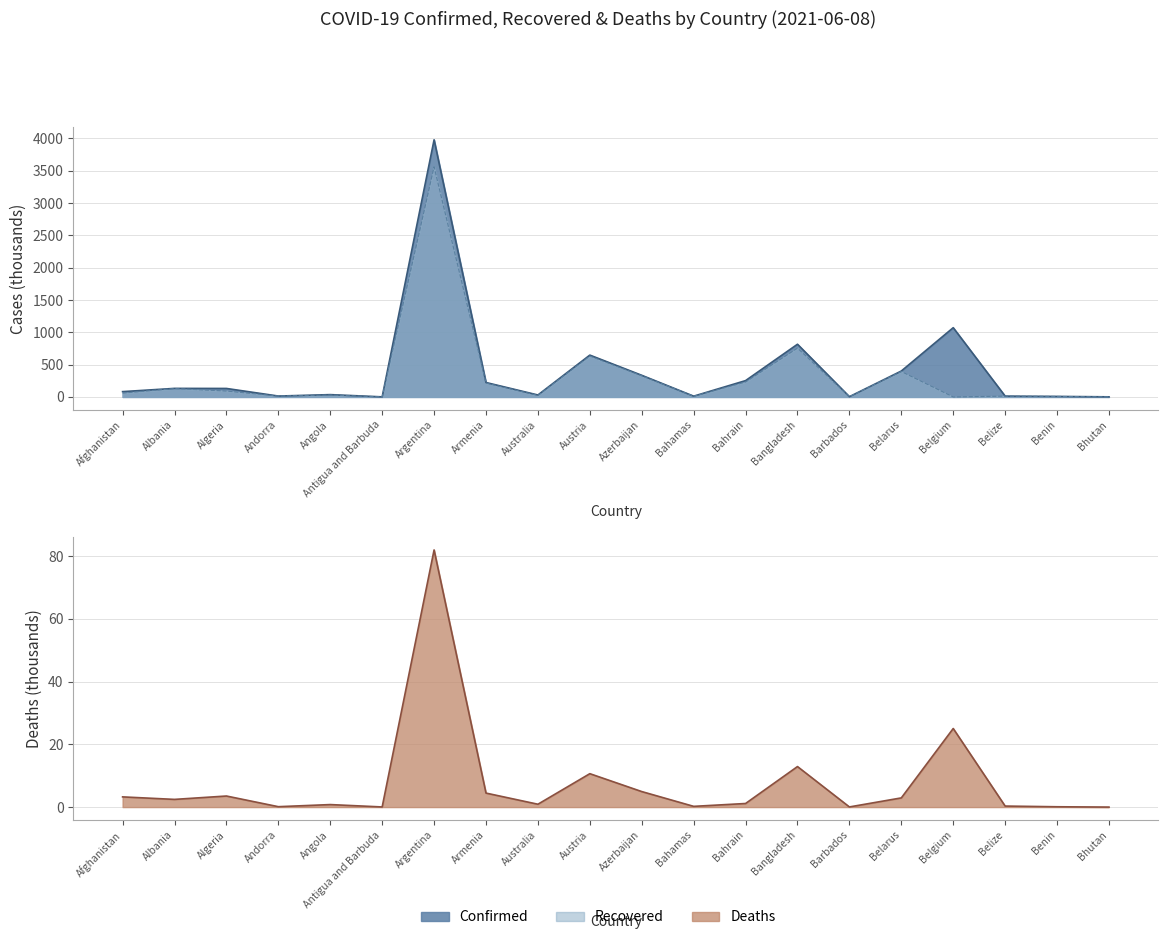

Does the chart display data point markers on the line(s)?

No